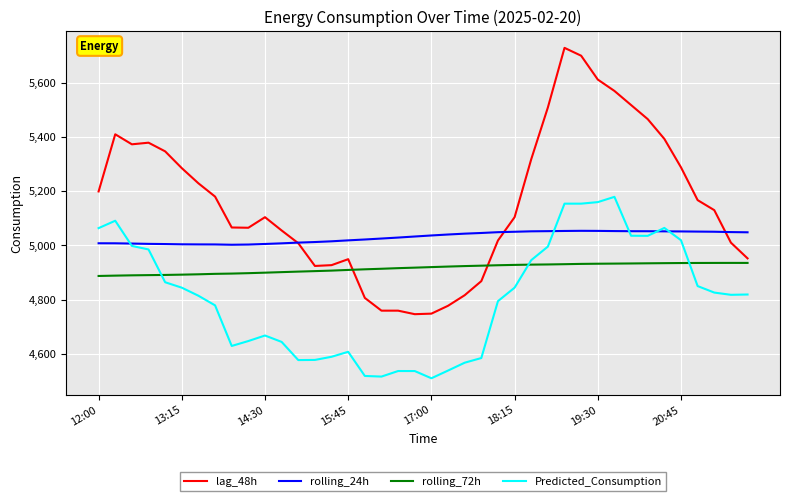

Which series has the largest range (max minus min)?

lag_48h